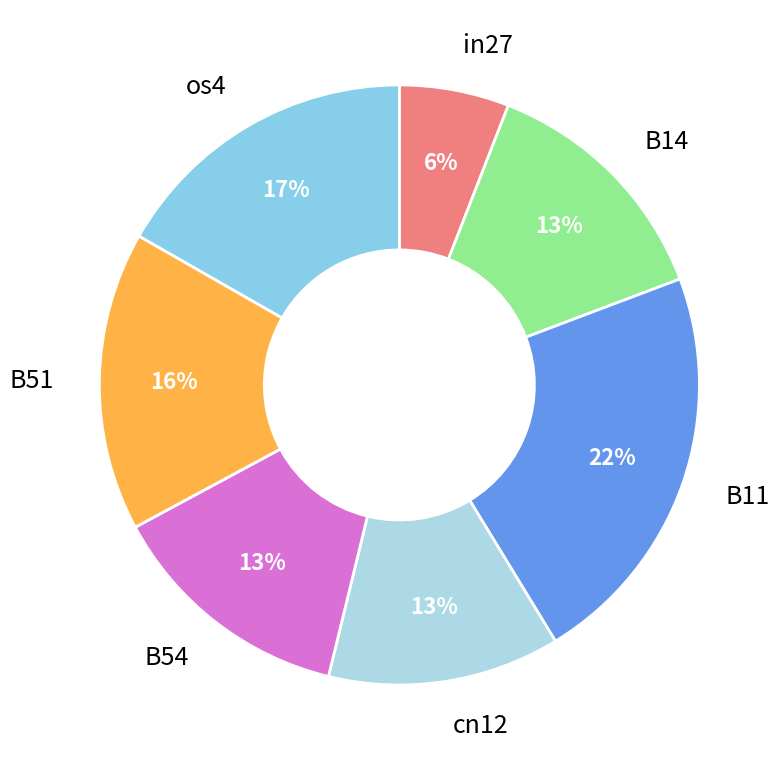

To the nearest percent, what is the average slice percentage?

14%